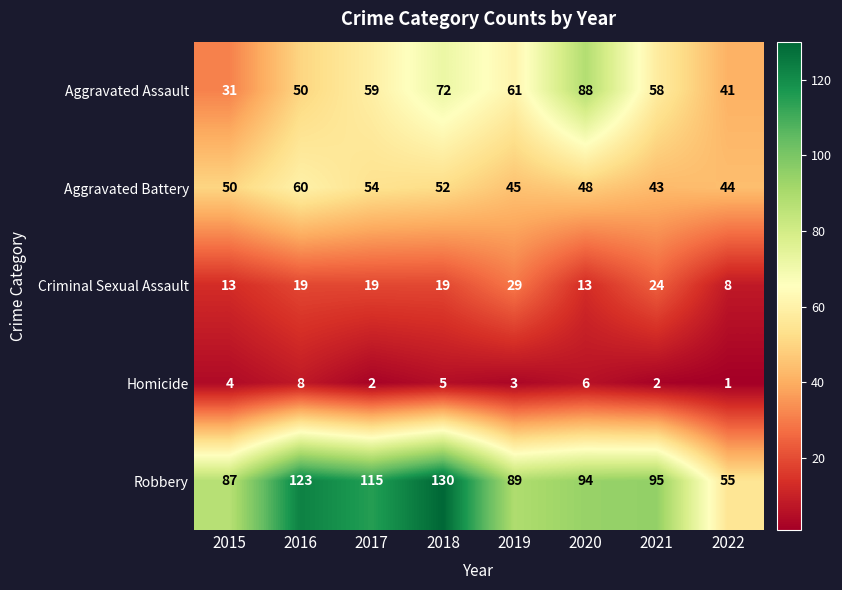

Which series has the widest spread of values?

Robbery